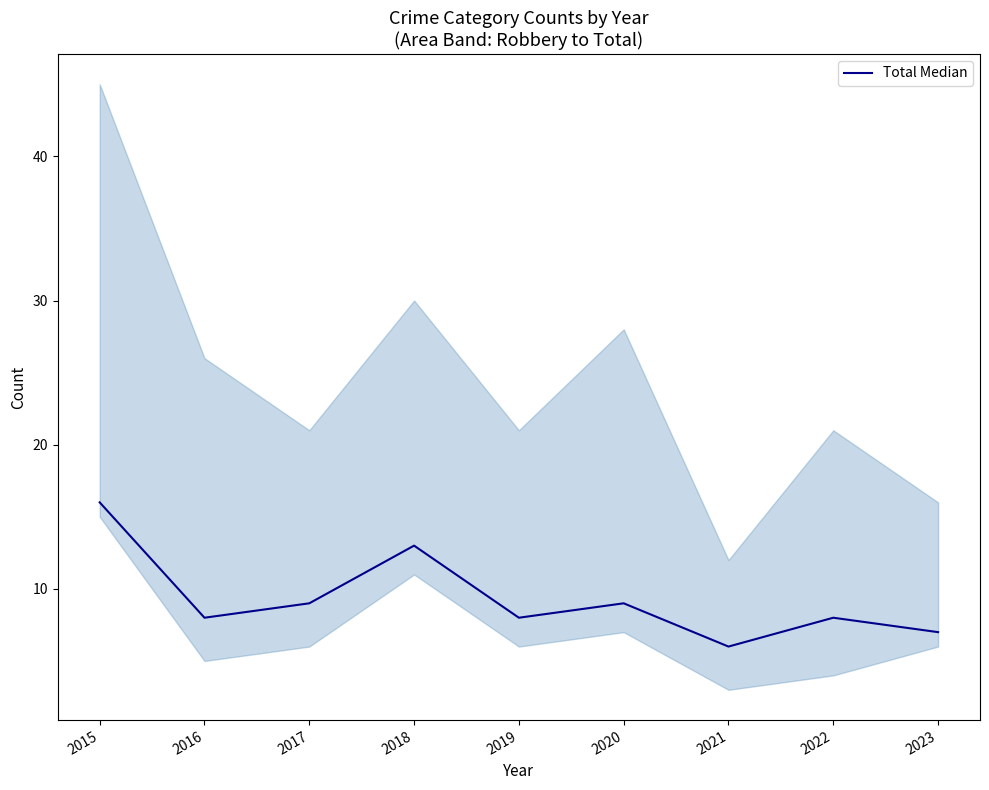

What is the sum of all values?

84